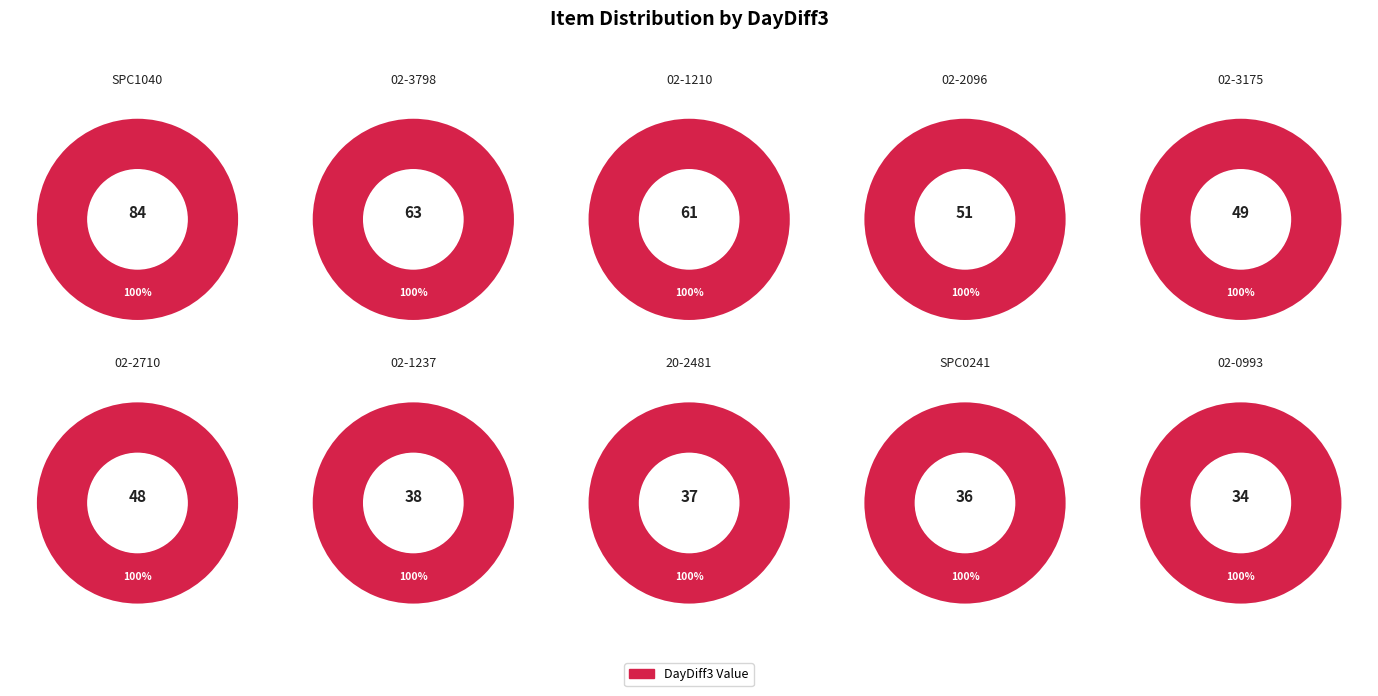

Does any single category account for the majority?

No